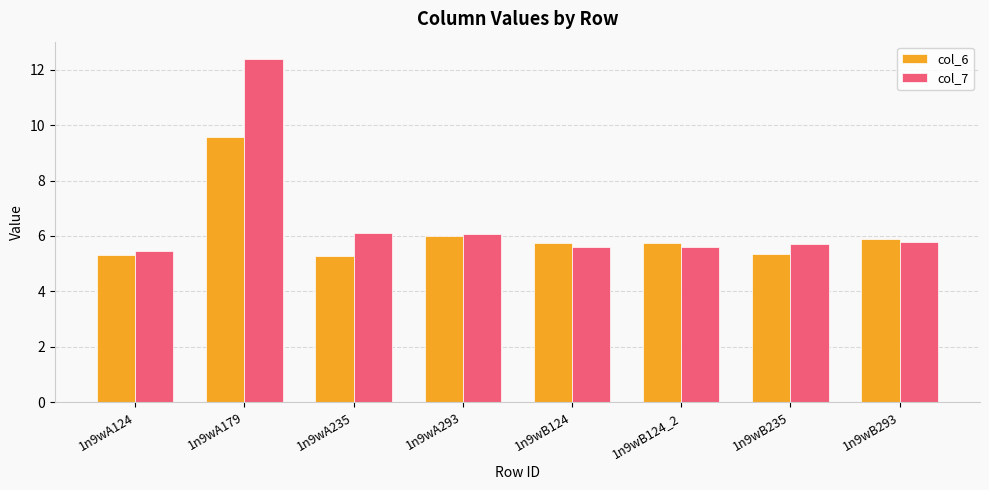

Is the value of col_7 at 1n9wA124 greater than the value of col_6 at 1n9wB124_2?

No